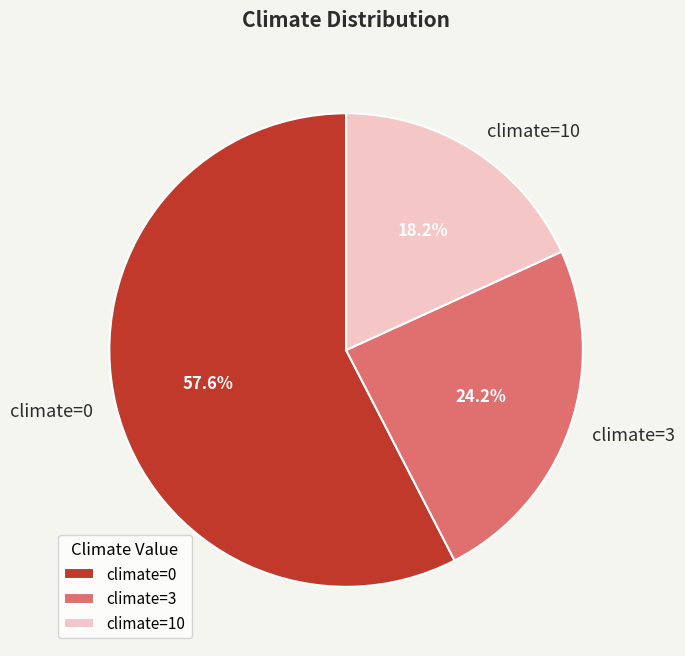

Is the sum of climate=10 and climate=3 greater than half?

No